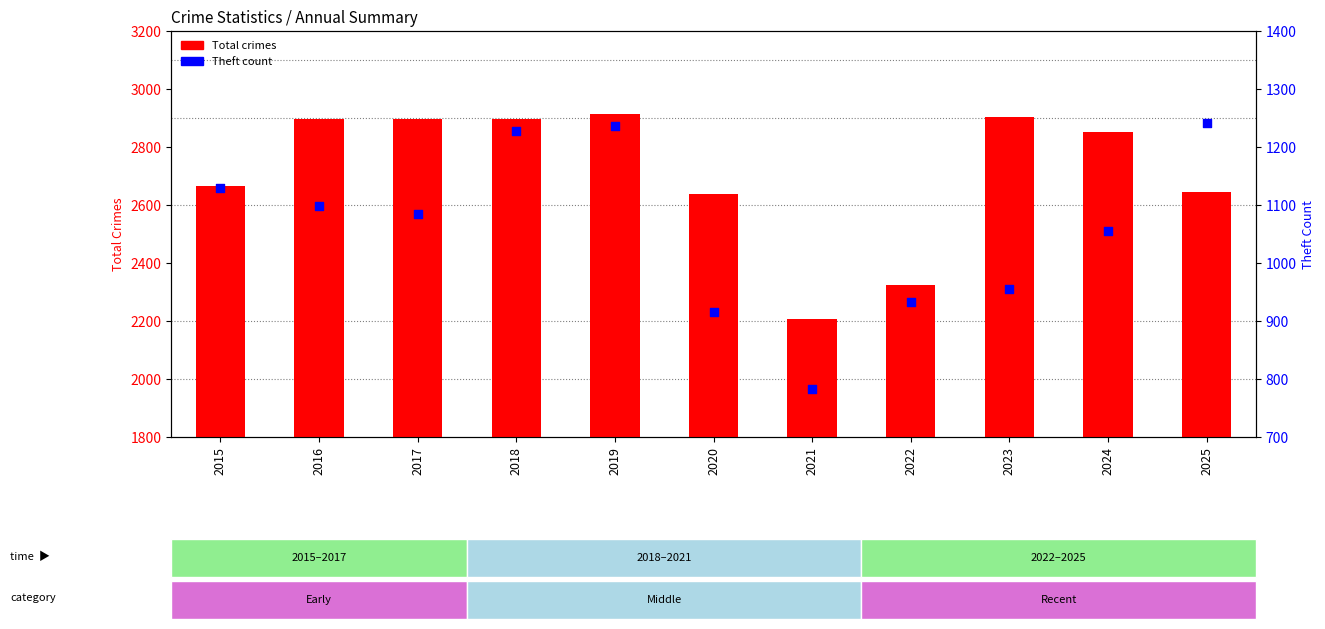

Is the value of Theft count at 2015 greater than the value of Total crimes at 2025?

No